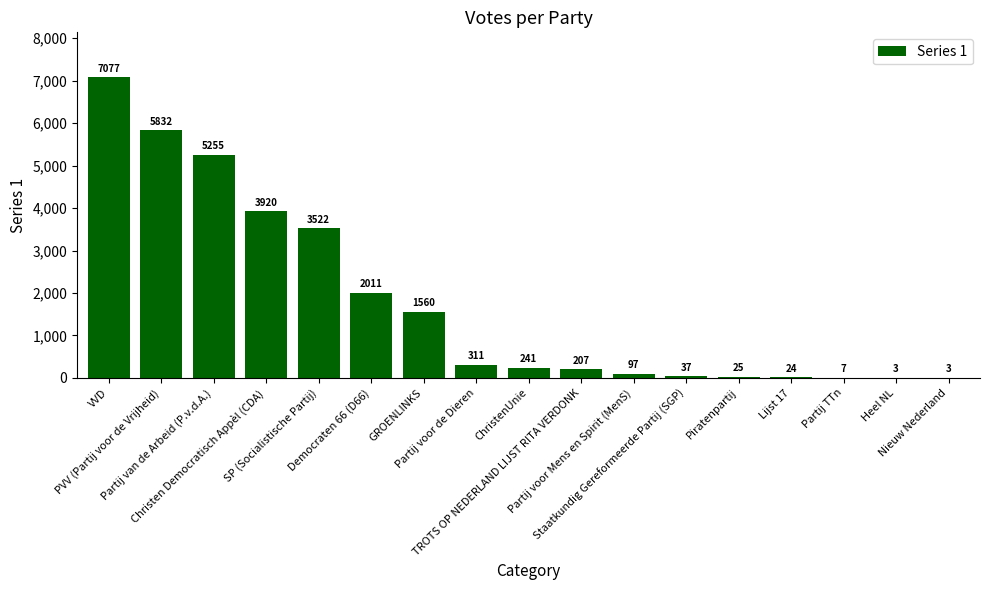

What is the greatest value displayed?

7077